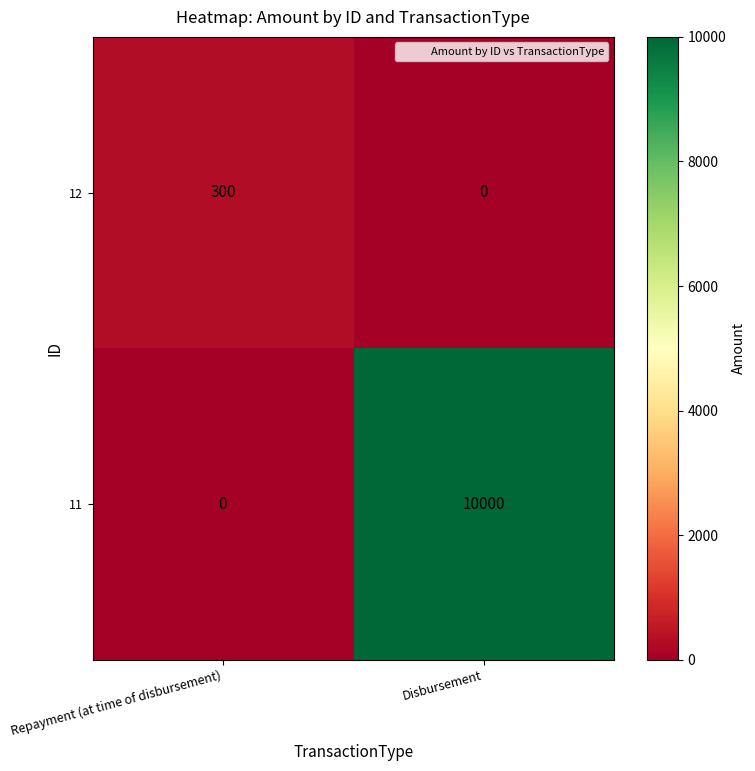

Which series has the largest total across all categories?

11